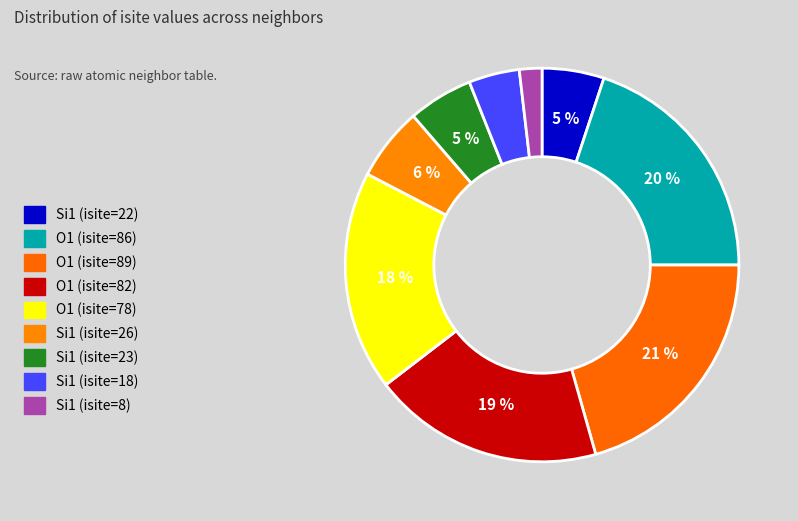

How many segments does this pie chart have?

9